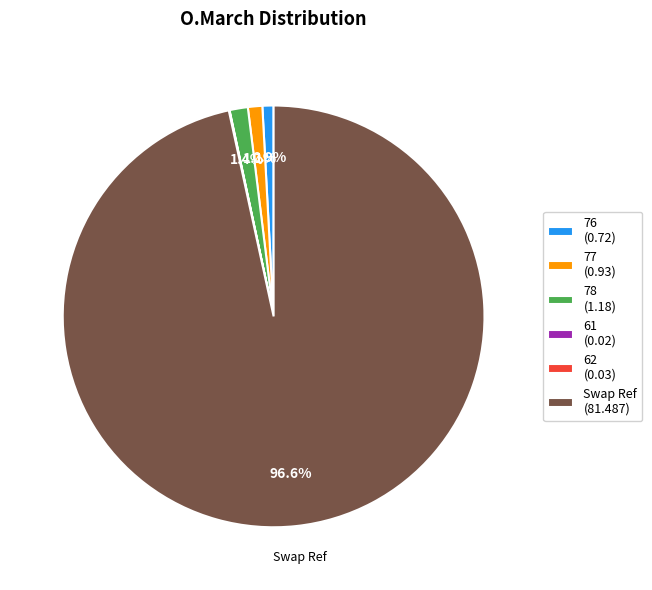

What percentage is the 78 slice, to the nearest percent?

1%